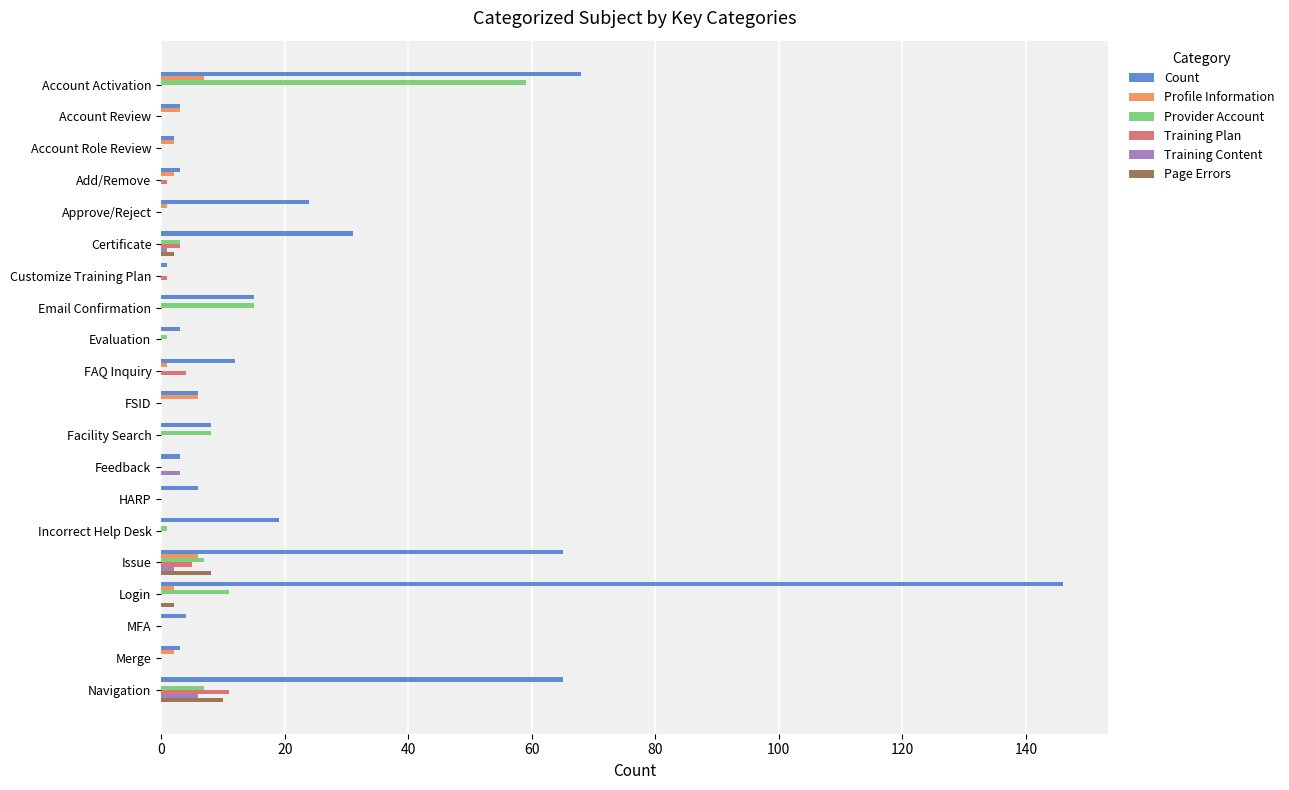

What is the sum of all Provider Account values?

112